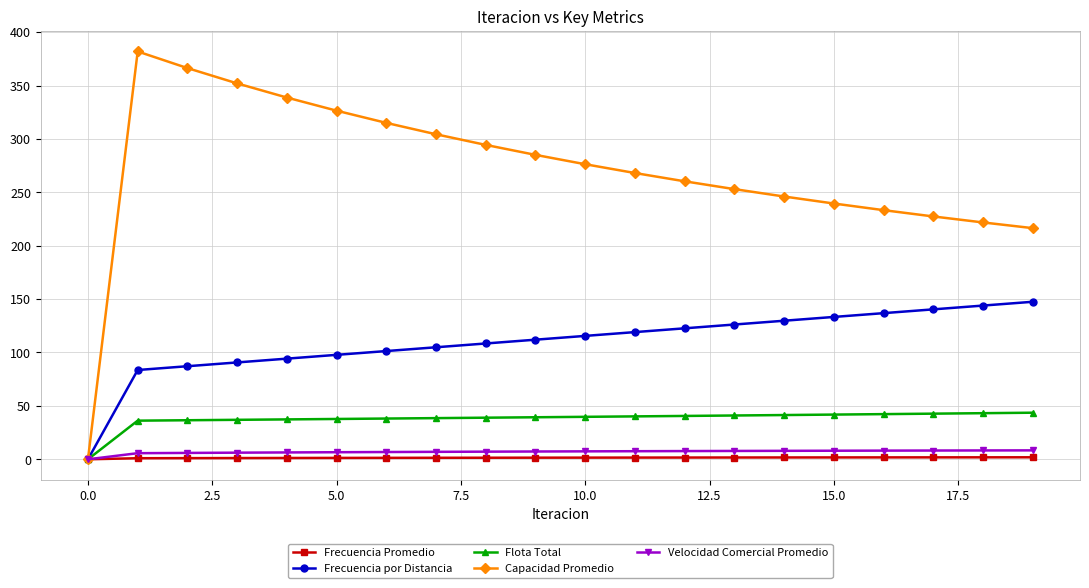

Count the number of categories in the chart.

20